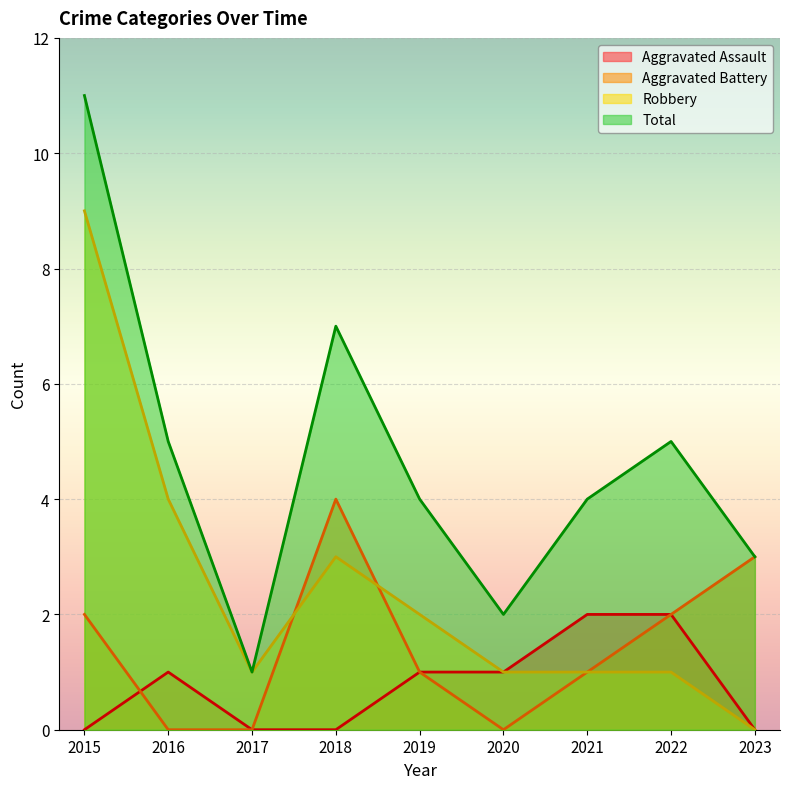

What is the difference between the Aggravated Battery values at 2015 and 2020?

2